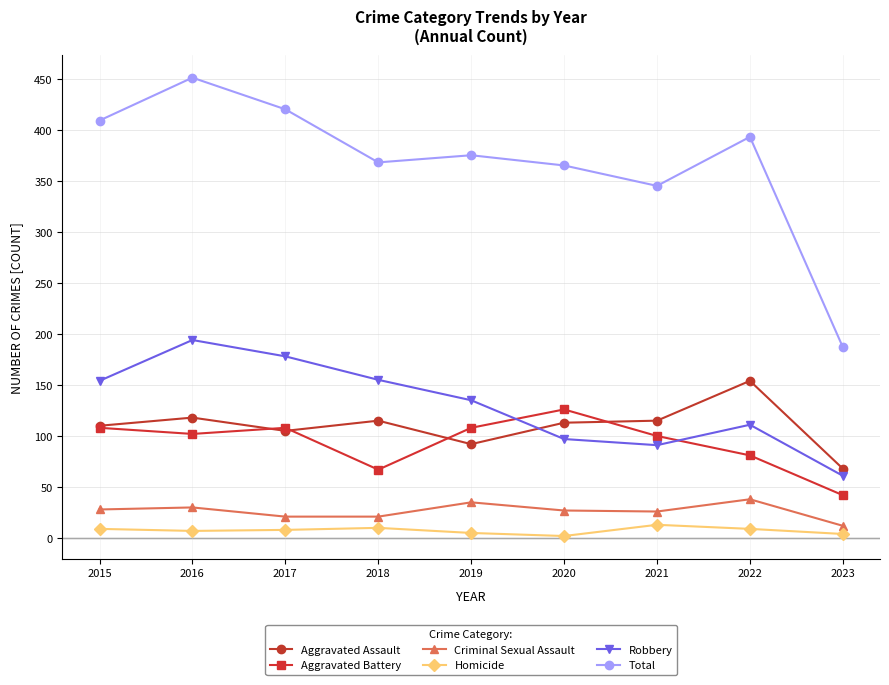

What is the sum of all Aggravated Assault values?

990